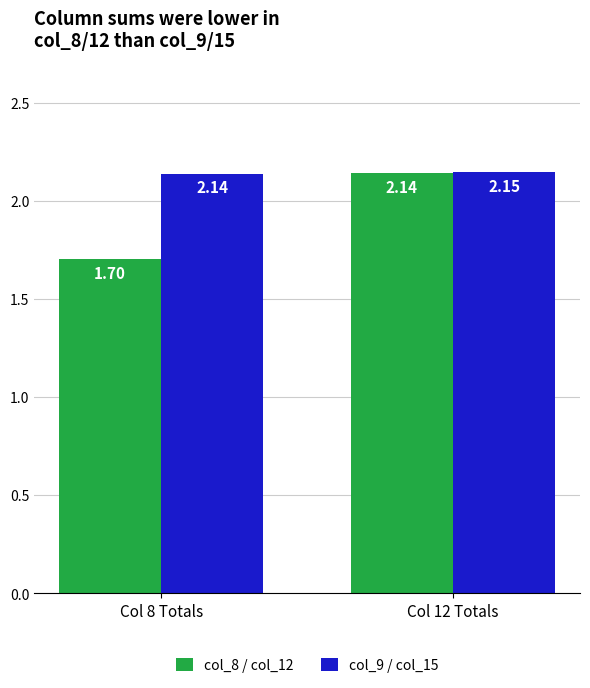

What are all the series names shown in the legend?

col_8 / col_12, col_9 / col_15